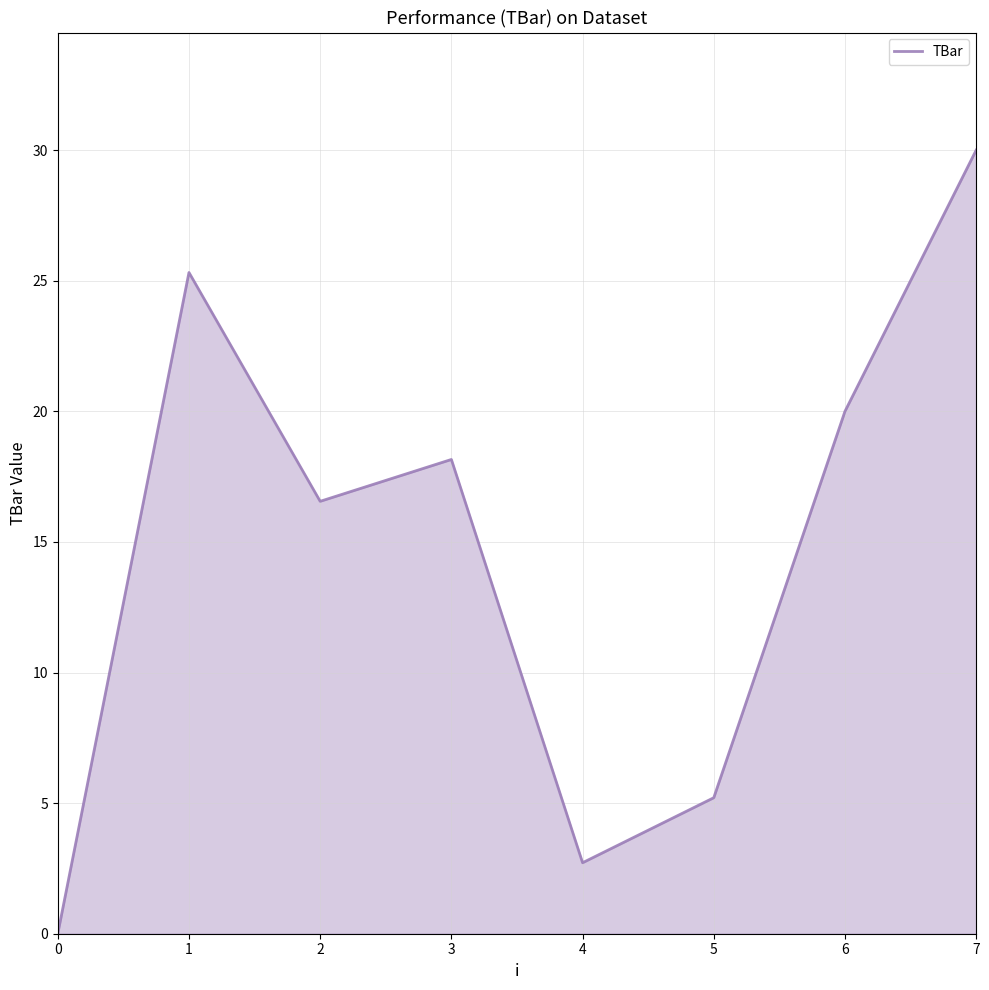

What is the ratio of the value at 3 to the value at 2?

1.1